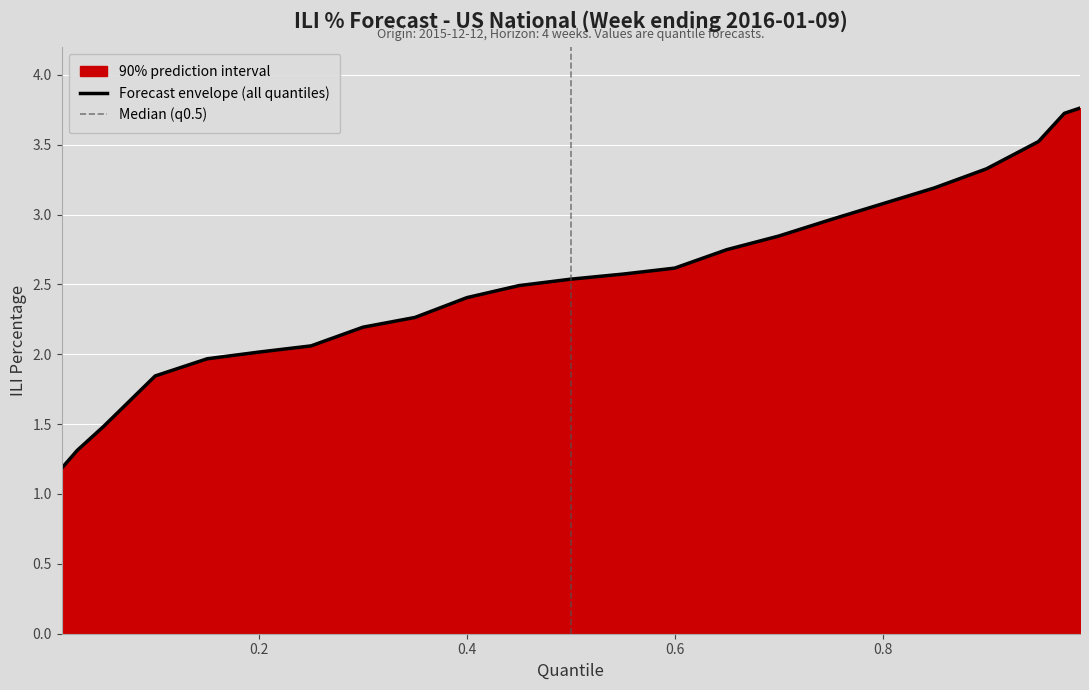

Which has a higher value, 0.2 or 0.01?

0.2